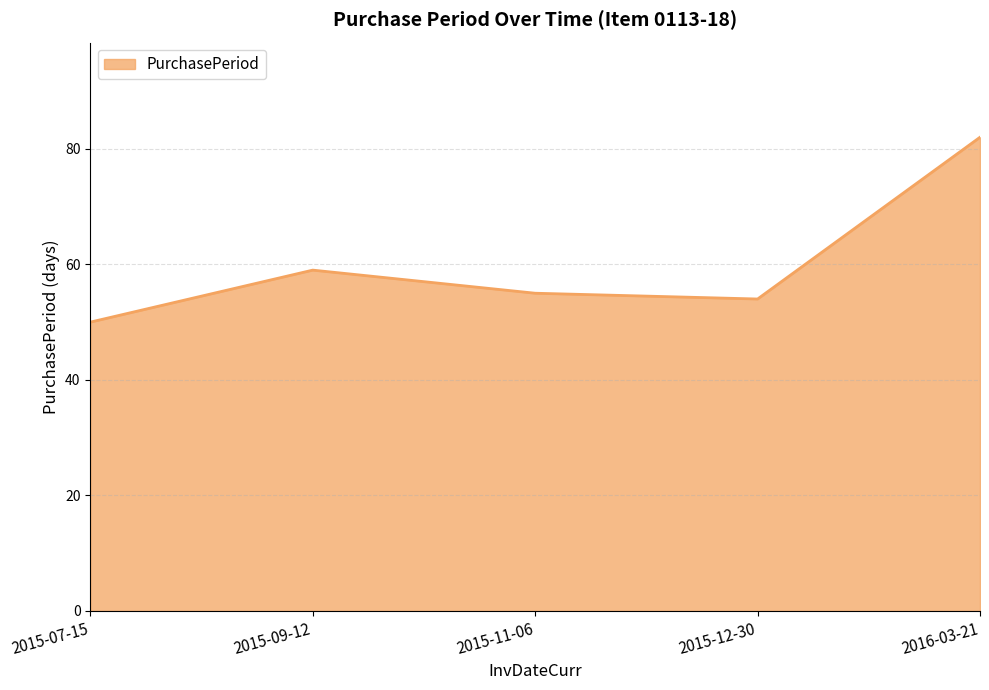

What is the difference between the maximum and second lowest values?

28